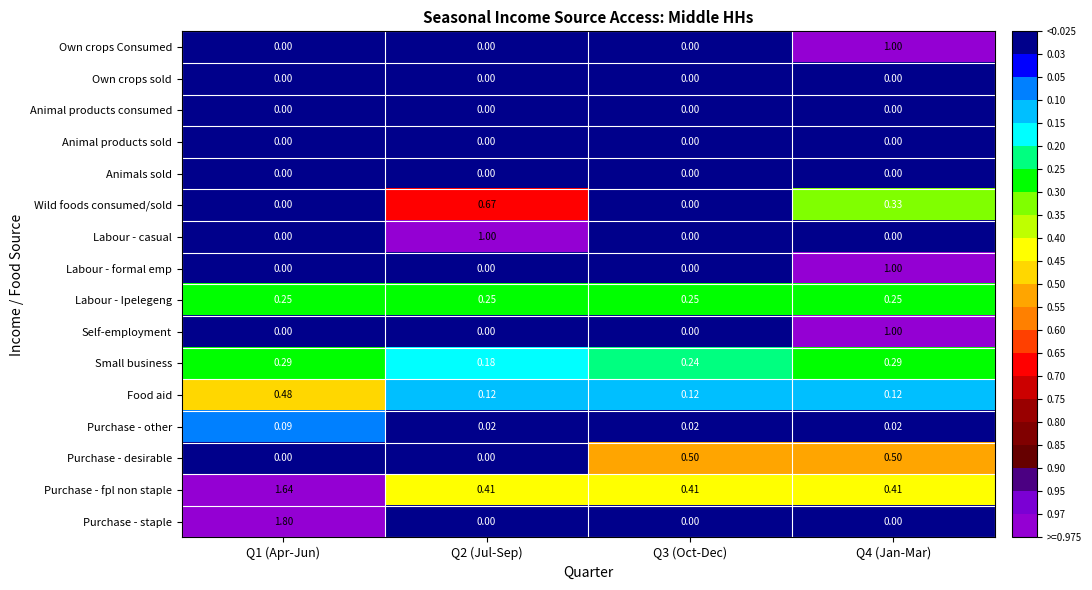

Between Q1 (Apr-Jun) and Q4 (Jan-Mar), which series saw the biggest shift?

Purchase - staple